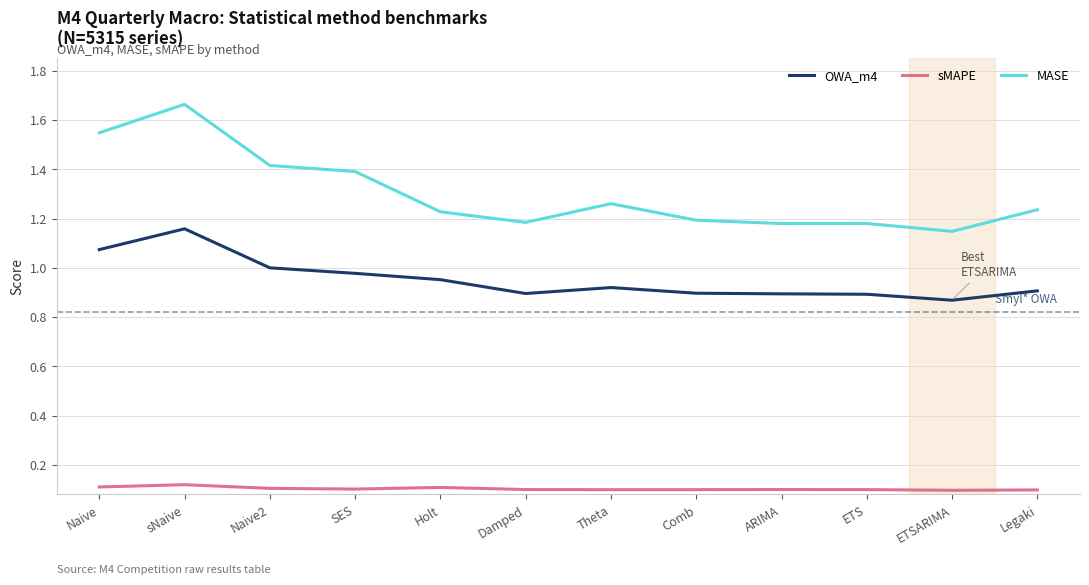

Between Naive and Theta, which series saw the biggest shift?

MASE